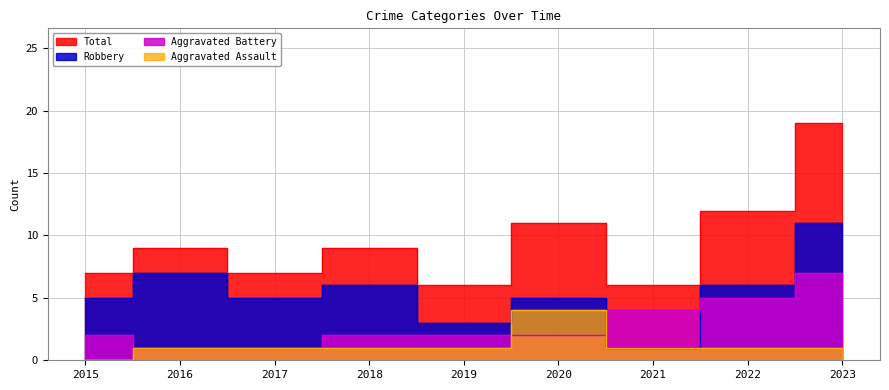

Does the chart display data point markers on the line(s)?

No